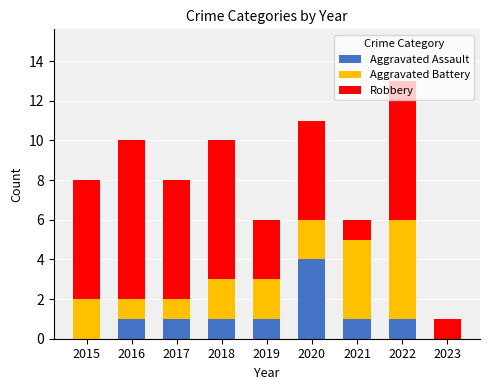

Is it true that Aggravated Assault equals 0 at 2023?

True